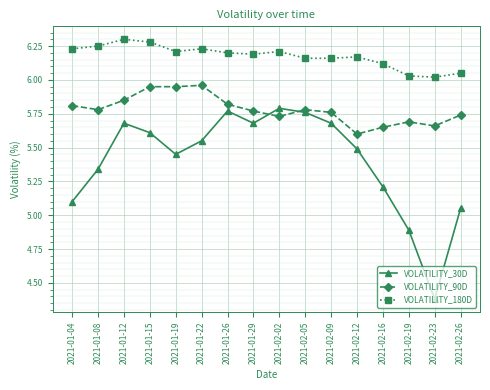

What is the minimum value for VOLATILITY_30D?

4.4